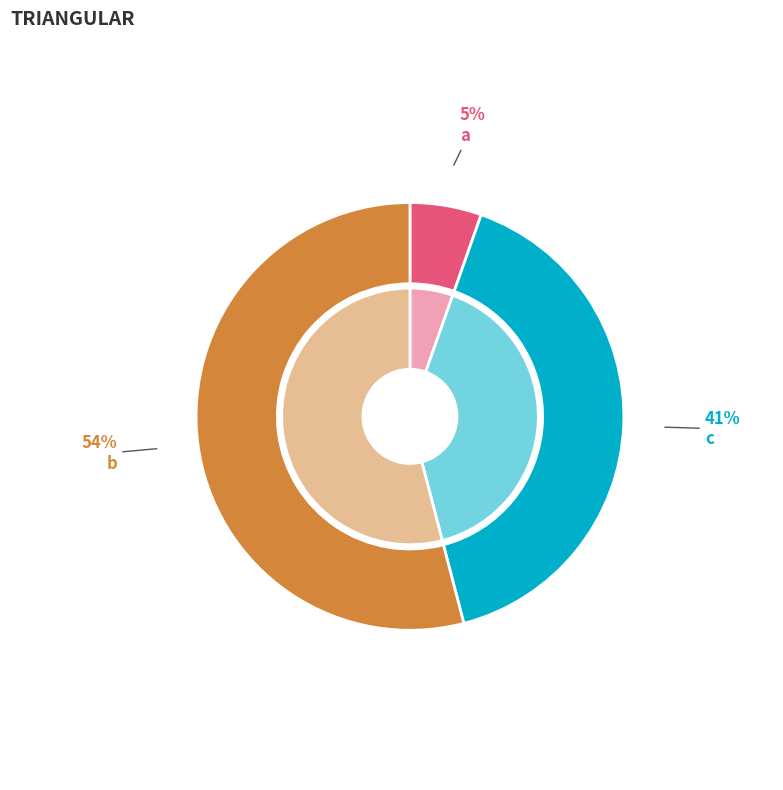

The a slice represents 5% of the pie. True or false?

True